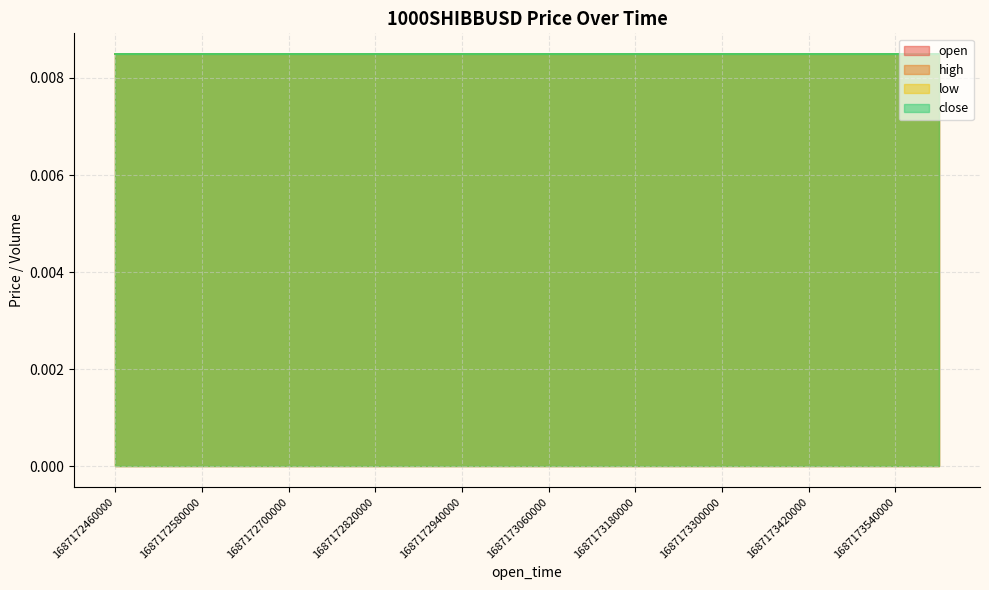

Rank the categories by open value from lowest to highest.

1687172460000, 1687172520000, 1687172580000, 1687172640000, 1687172700000, 1687172760000, 1687172820000, 1687172880000, 1687172940000, 1687173000000, 1687173060000, 1687173120000, 1687173180000, 1687173240000, 1687173300000, 1687173360000, 1687173420000, 1687173480000, 1687173540000, 1687173600000